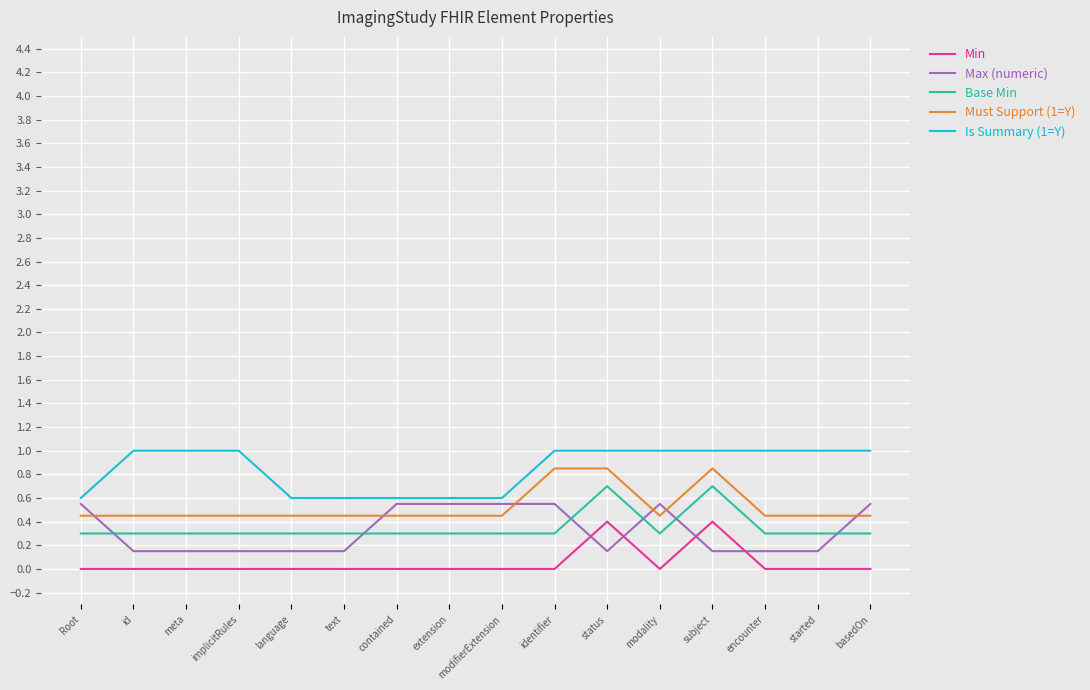

What position from the left is encounter?

14